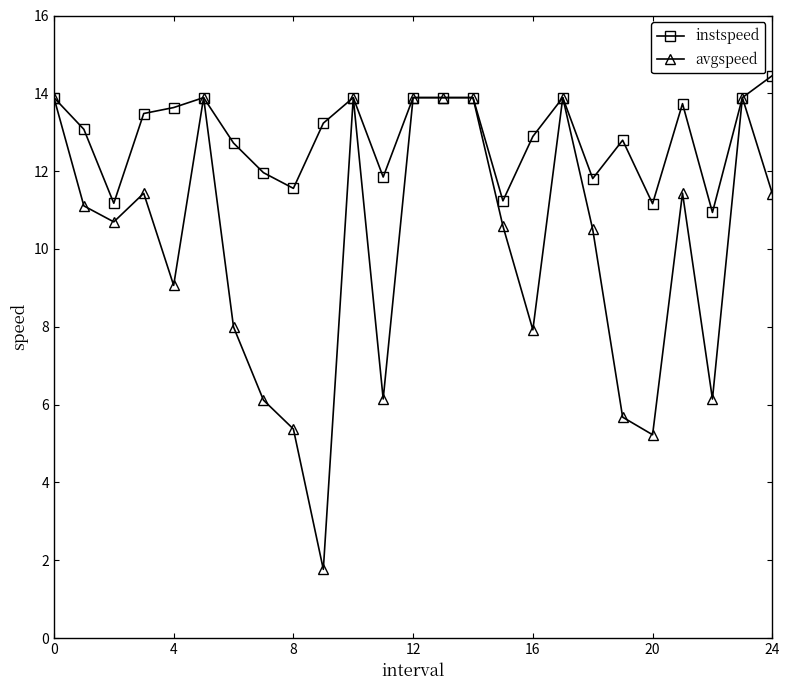

What is the difference between the maximum and minimum values in the instspeed series?

3.5